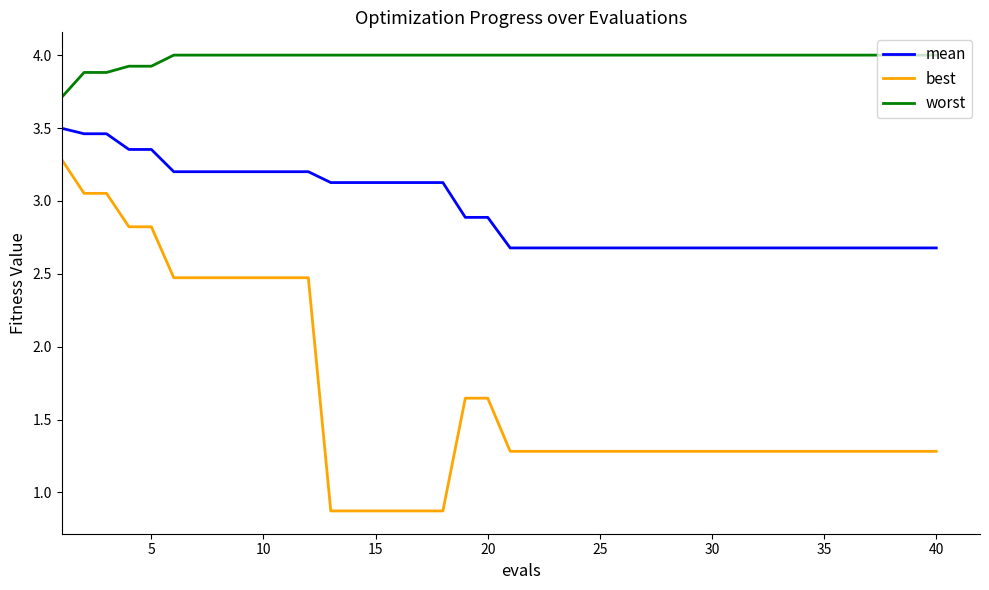

List the series in order of their peak value, lowest first.

best, mean, worst